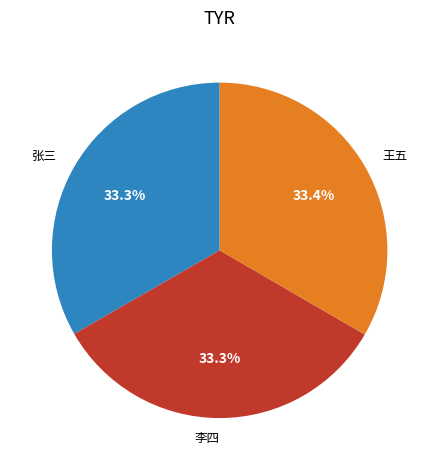

Does 李四 represent more than half of the total?

No